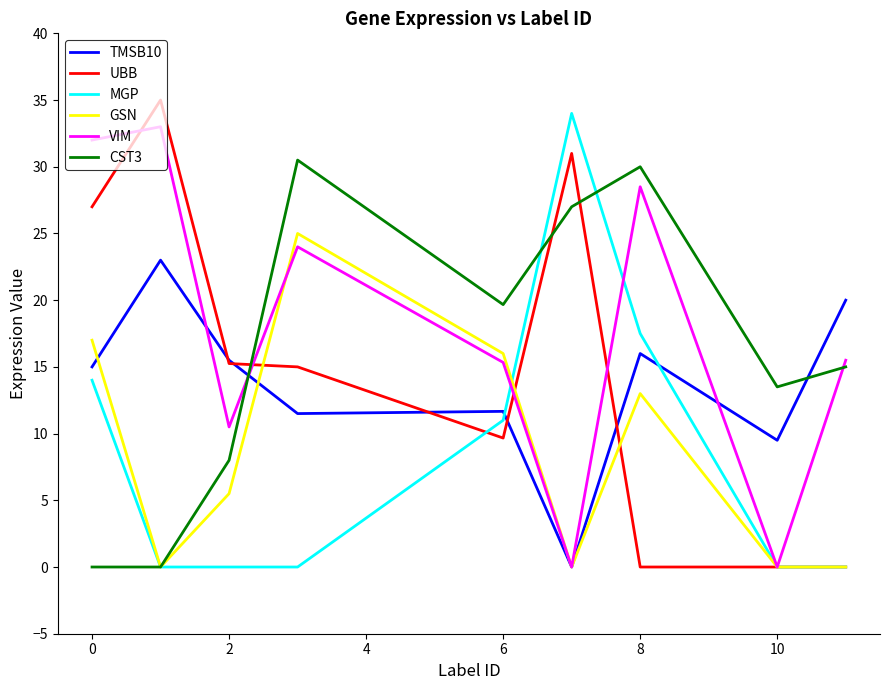

What is the maximum value for VIM?

33.0